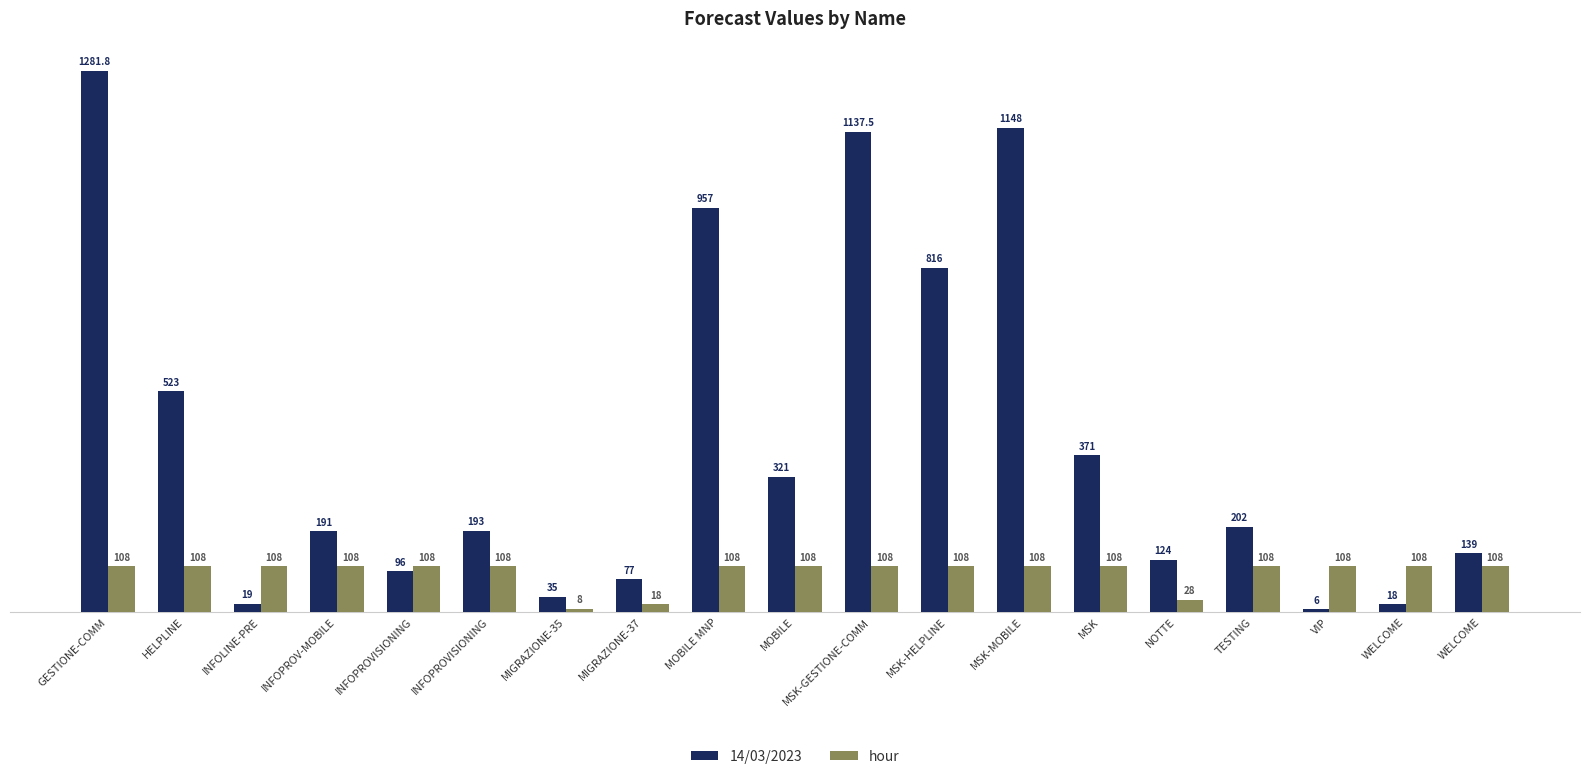

How many values in the 14/03/2023 series are below 193?

9